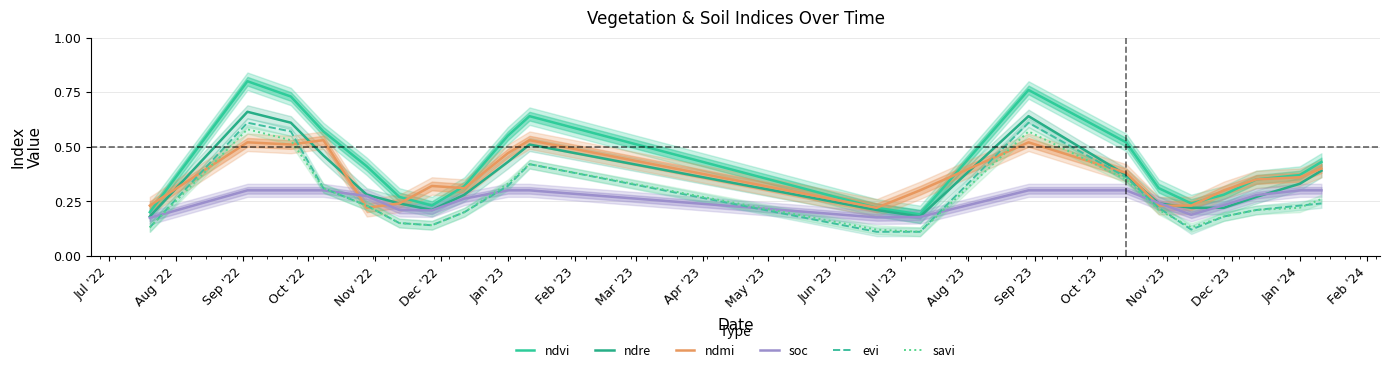

What is the minimum value shown in the chart?

0.1